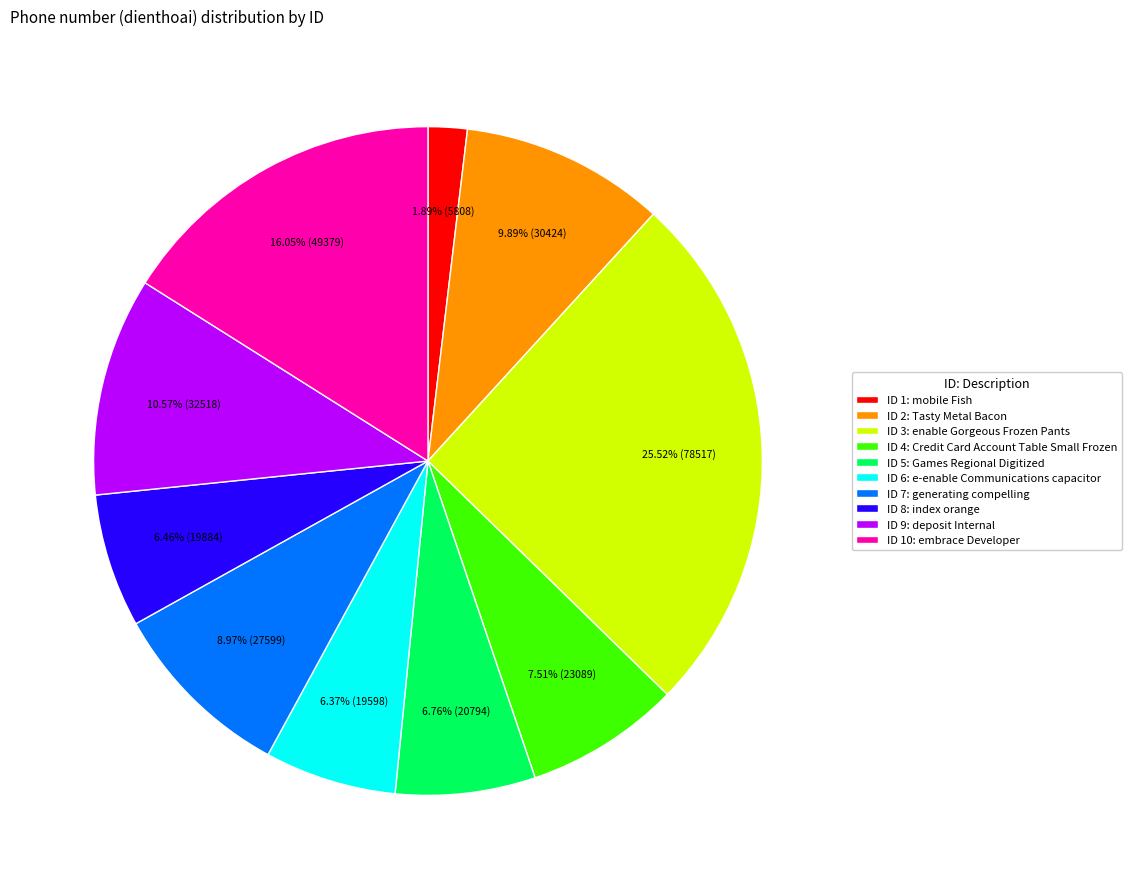

Does ID 6: e-enable Communications capacitor represent more than half of the total?

No